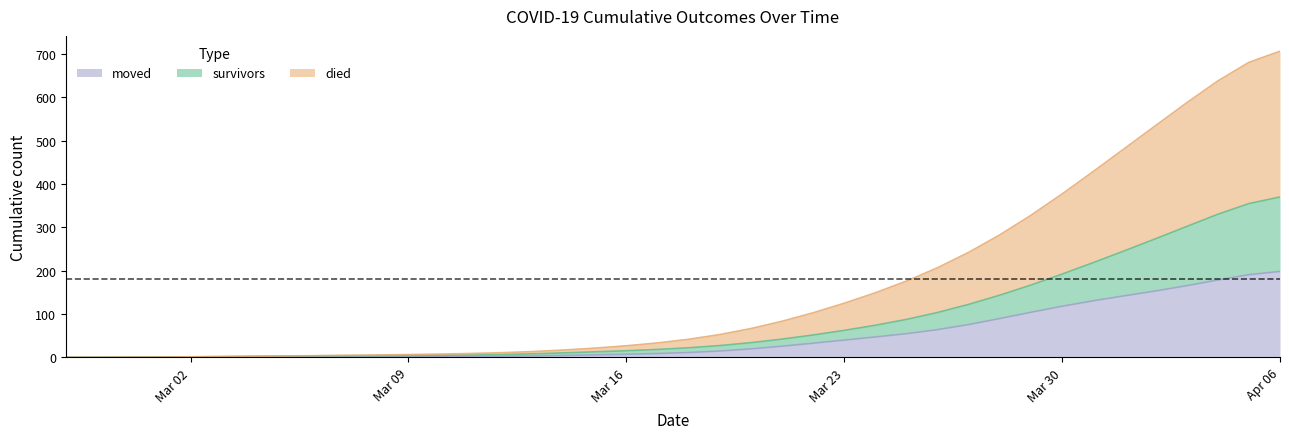

How many lines are shown in the chart?

3